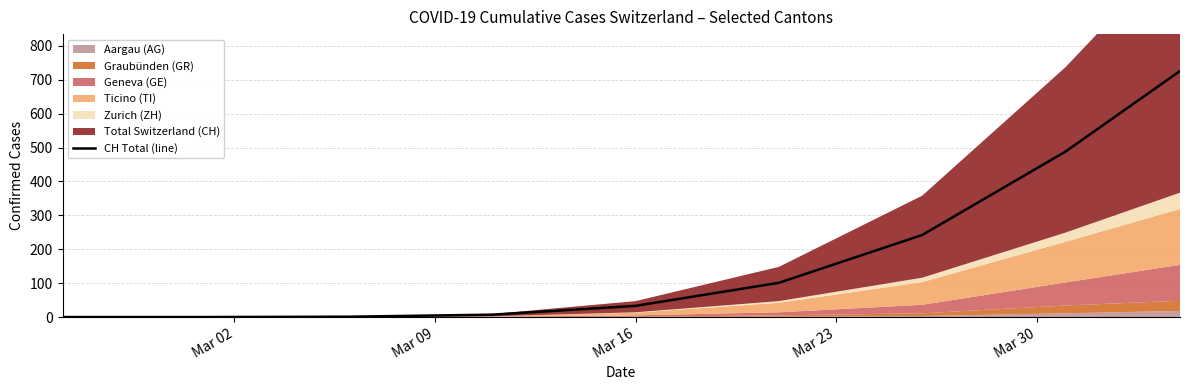

How many lines are shown in the chart?

1